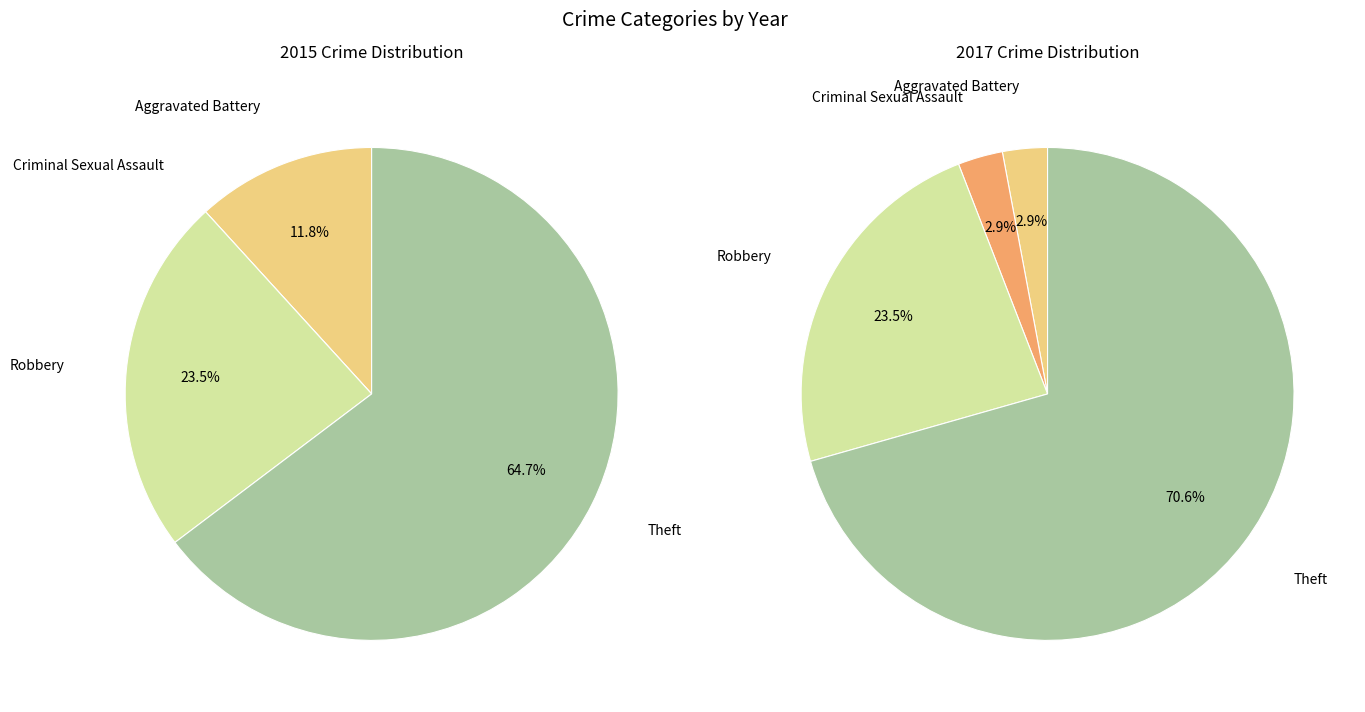

To the nearest percent, what portion does Criminal Sexual Assault represent?

3%